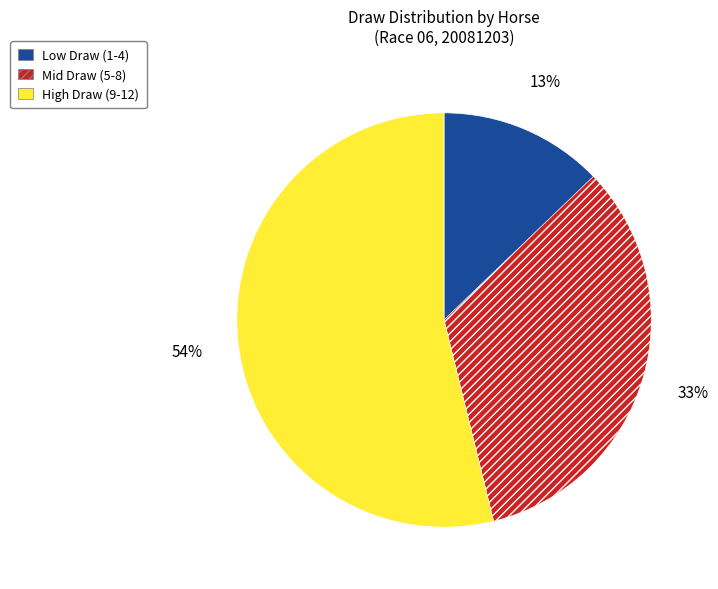

Does any single category account for the majority?

Yes